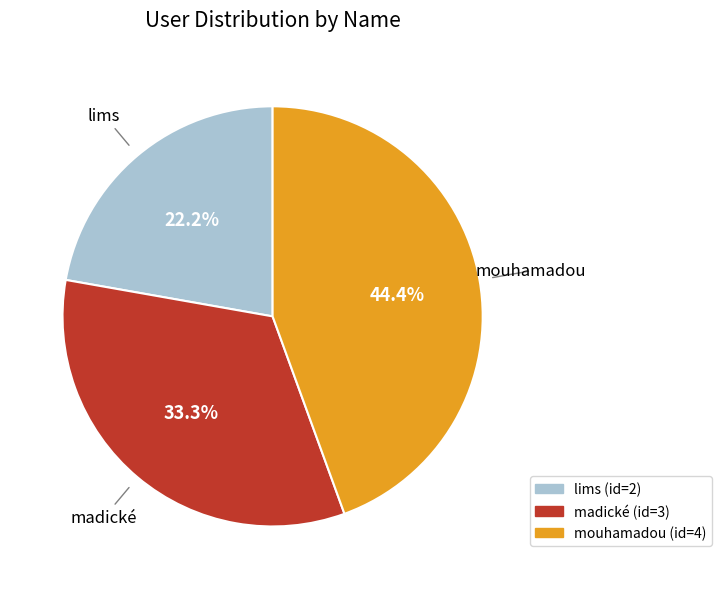

Is it true that lims is 8% of the pie?

False